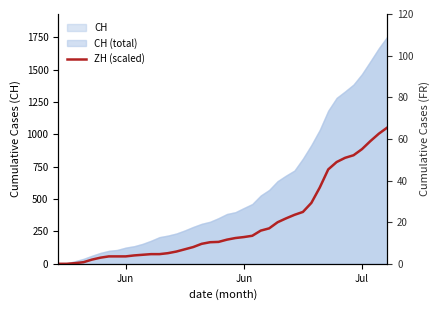

Reading left to right, transcribe all the data shown in this chart.

0.0	0.0	5.0	12.5	32.4	47.3	57.3	57.3	57.3	64.8	69.7	74.7	74.7	82.2	94.6	112.1	129.5	154.4	166.9	169.4	186.8	199.3	206.7	216.7	256.6	274.0	321.3	351.2	378.6	401.0	470.8	590.3	729.8	787.1	819.5	839.4	886.7	949.0	1006.3	1053.6